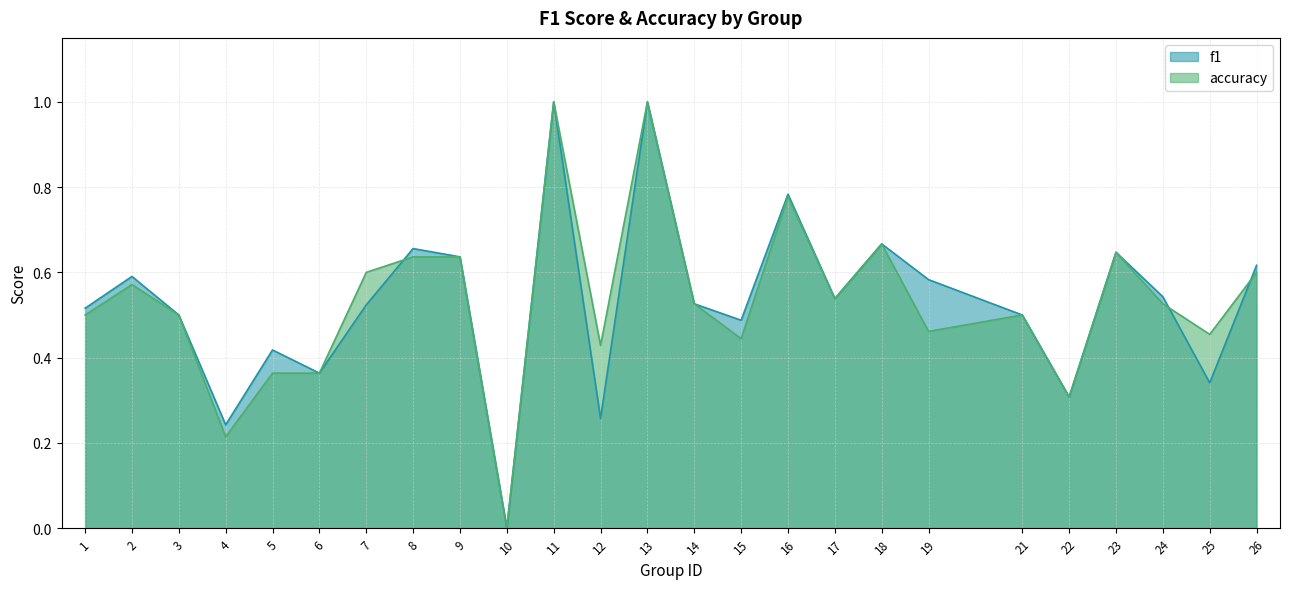

Is the value of f1 at 4 greater than the value of accuracy at 2?

No